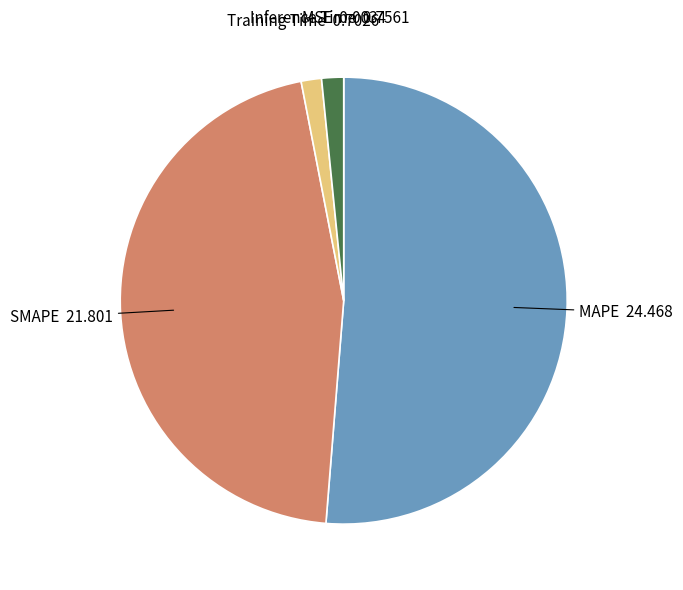

The MAPE slice represents 51% of the pie. True or false?

True